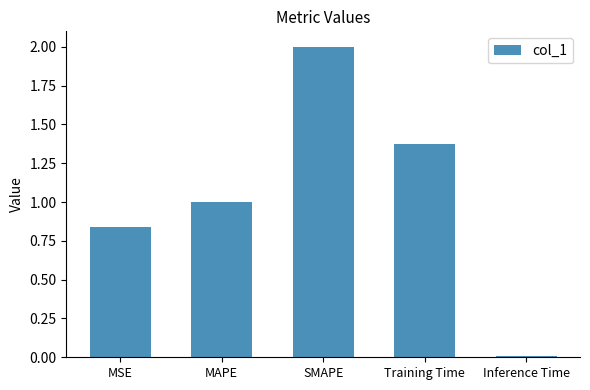

The value at Inference Time is 0.0. True or false?

True